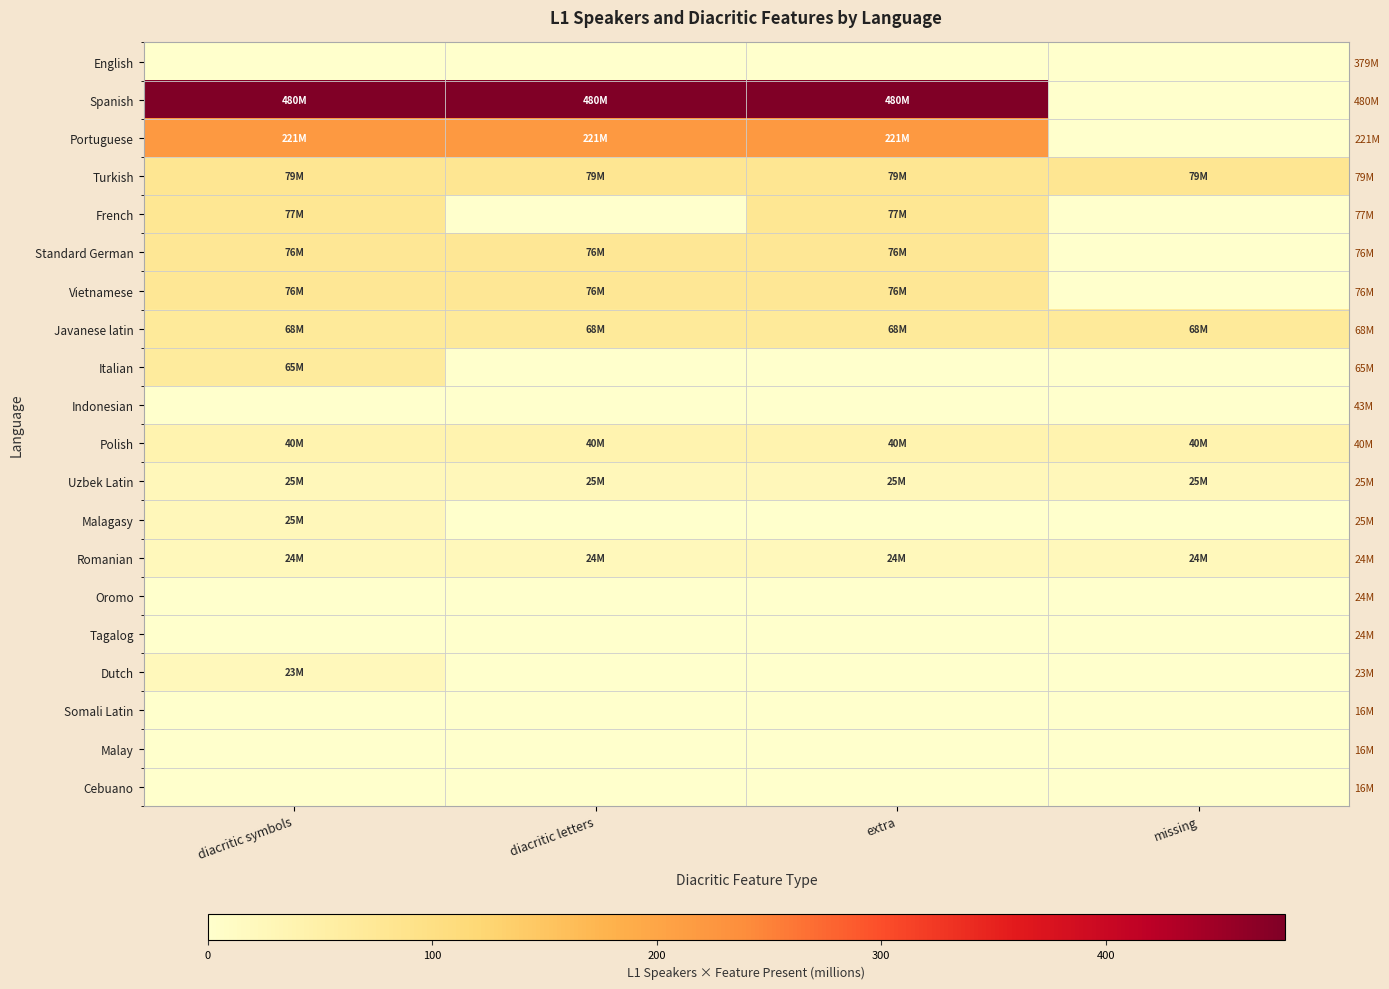

At how many categories does at least one series exceed 328?

3